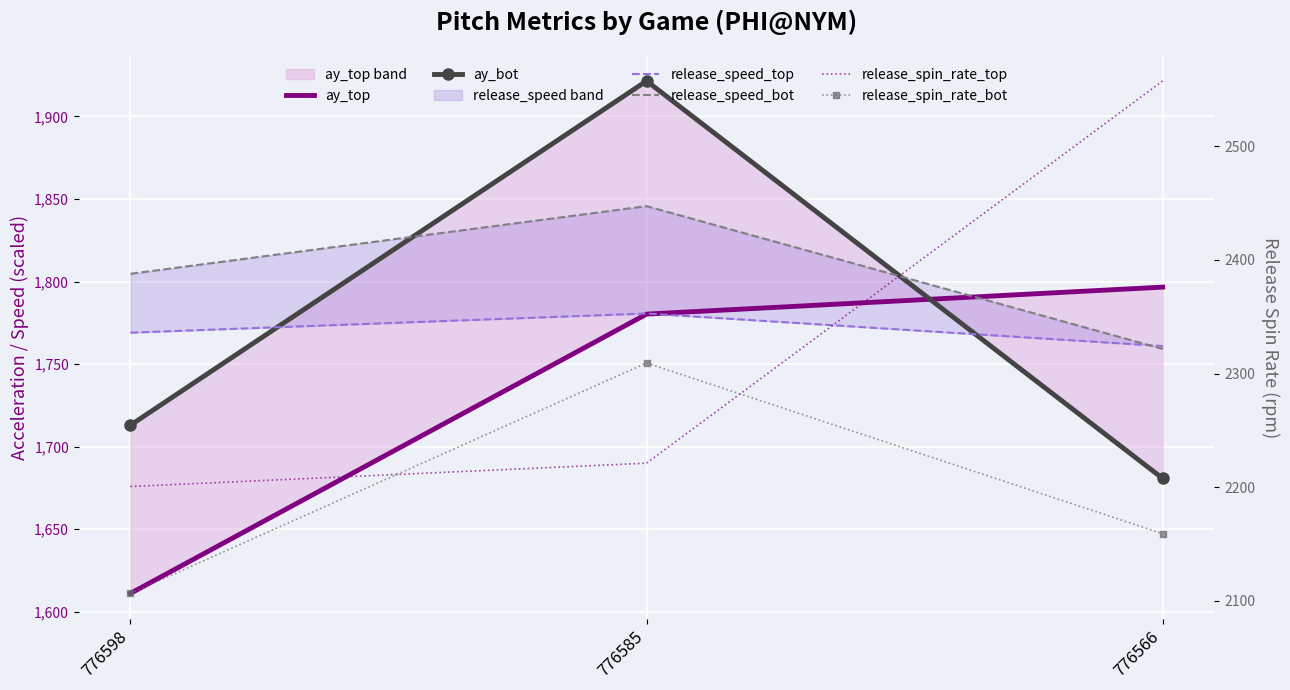

What is the lowest value of the ay_bot series?

1680.7